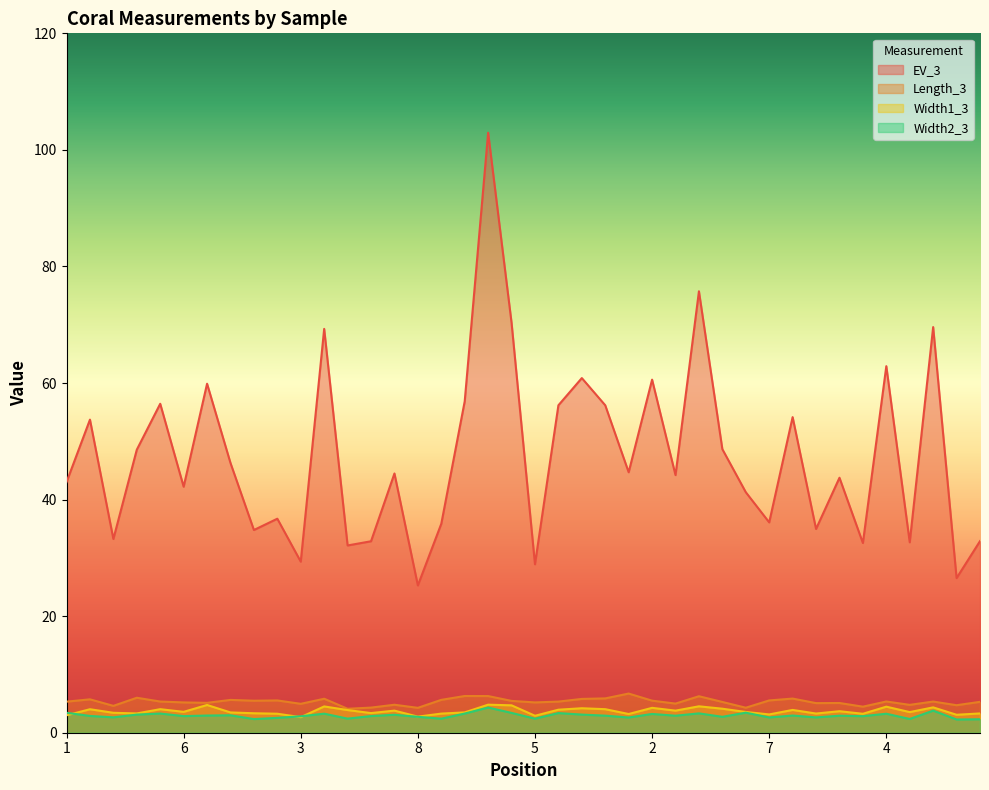

What is the difference between the second highest and second lowest values in the EV_3 series?

49.2